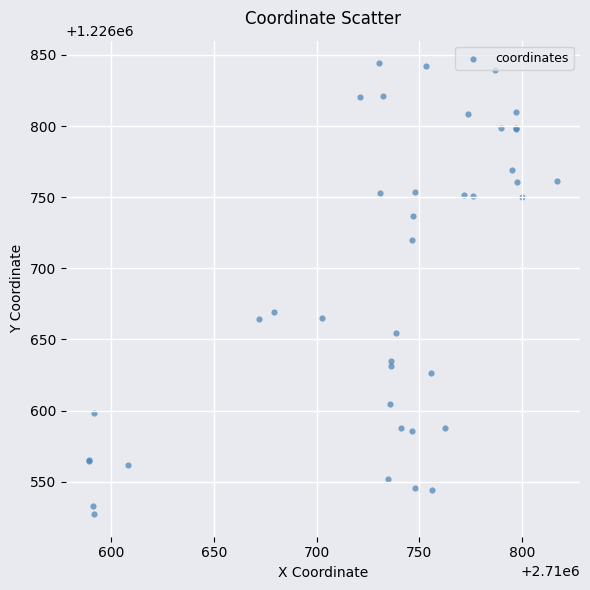

What Y value in the scatter plot is closest to 1226685?

1226669.0